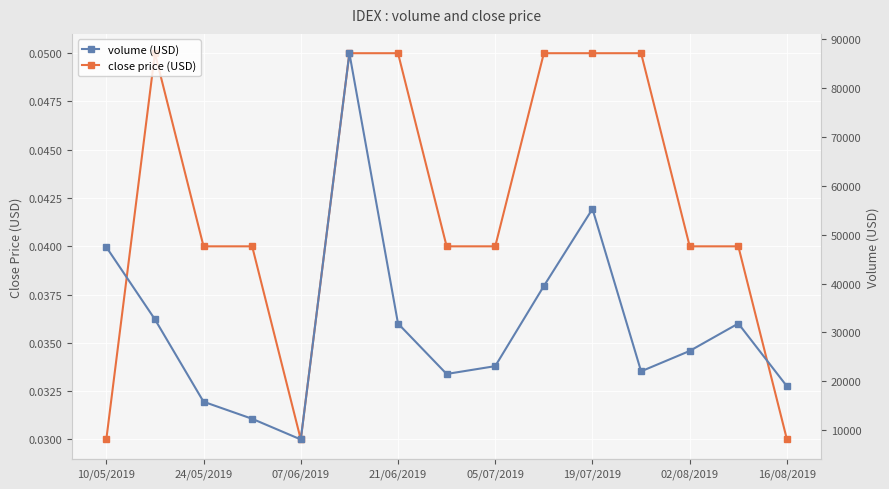

List the series in order of their peak value, lowest first.

close price (USD), volume (USD)